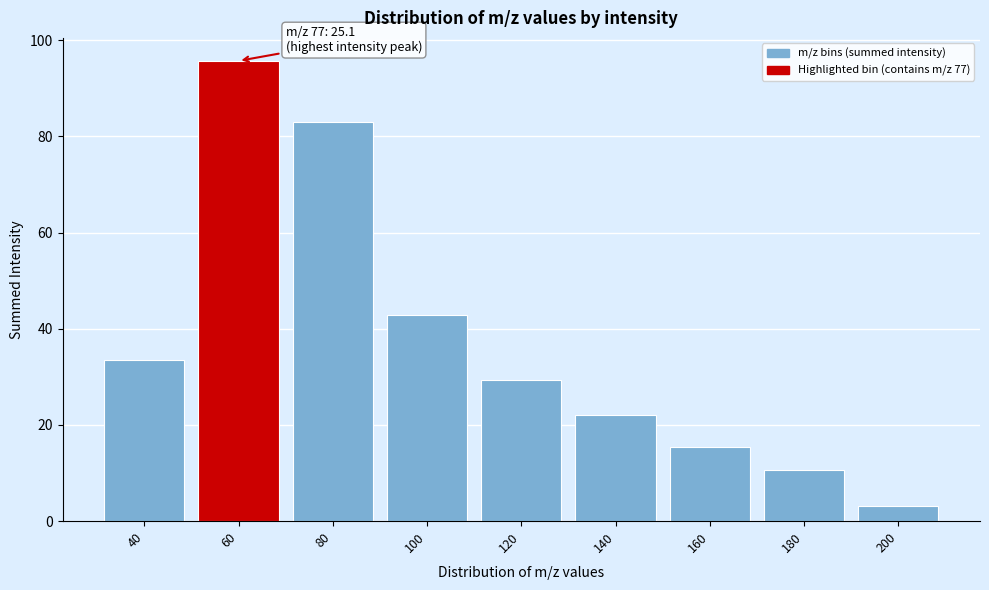

Reading right to left, list all the values displayed in this chart.

200=3.1	180=10.7	160=15.5	140=22.1	120=29.3	100=42.8	80=83.1	60=95.7	40=33.5